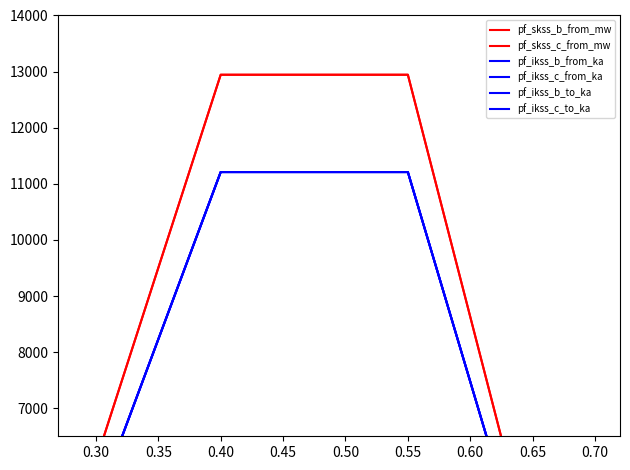

Reading right to left, list all the values displayed in this chart.

pf_skss_b_from_mw: 0.0	12944.0	12944.0	4682.1
pf_skss_c_from_mw: 0.0	12944.0	12944.0	4682.1
pf_ikss_b_from_ka: 0.0	11209.8	11209.8	4054.8
pf_ikss_c_from_ka: 0.0	11209.8	11209.8	4054.8
pf_ikss_b_to_ka: 0.0	11209.8	11209.8	4054.8
pf_ikss_c_to_ka: 0.0	11209.8	11209.8	4054.8